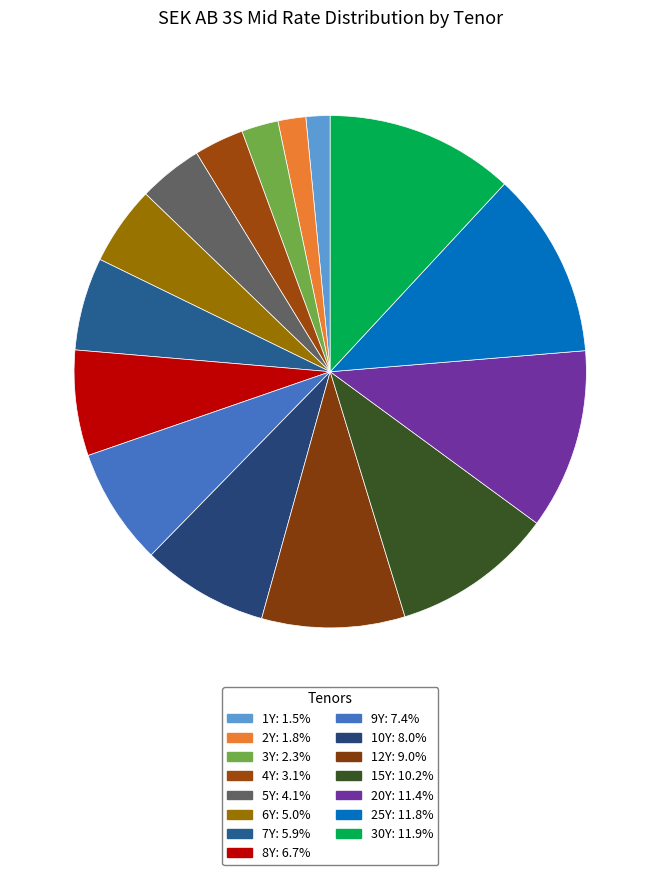

What percentage is the 6Y slice, to the nearest percent?

5%